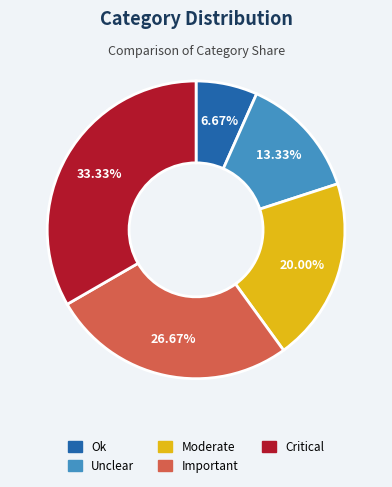

The Unclear slice represents 1% of the pie. True or false?

False